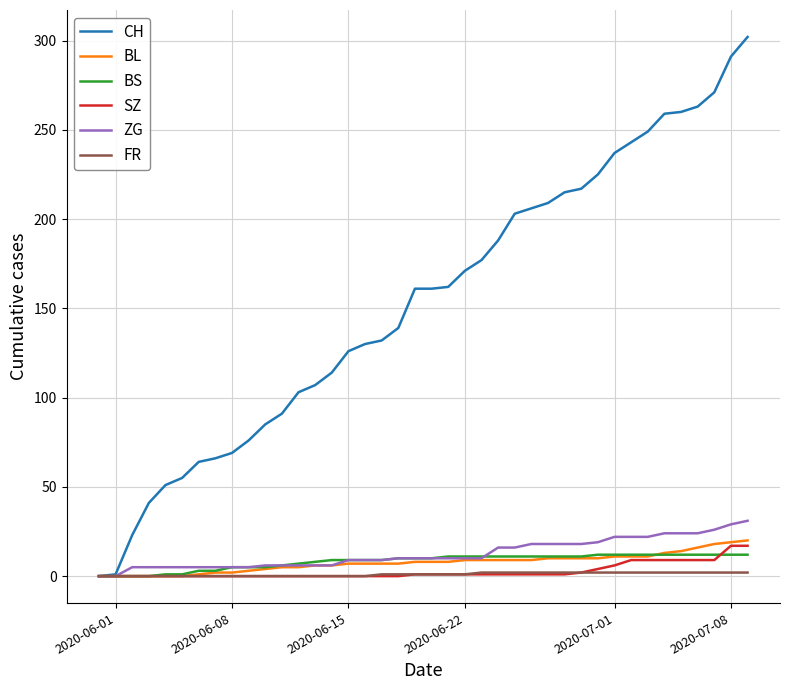

What is the highest value of the BL series?

20